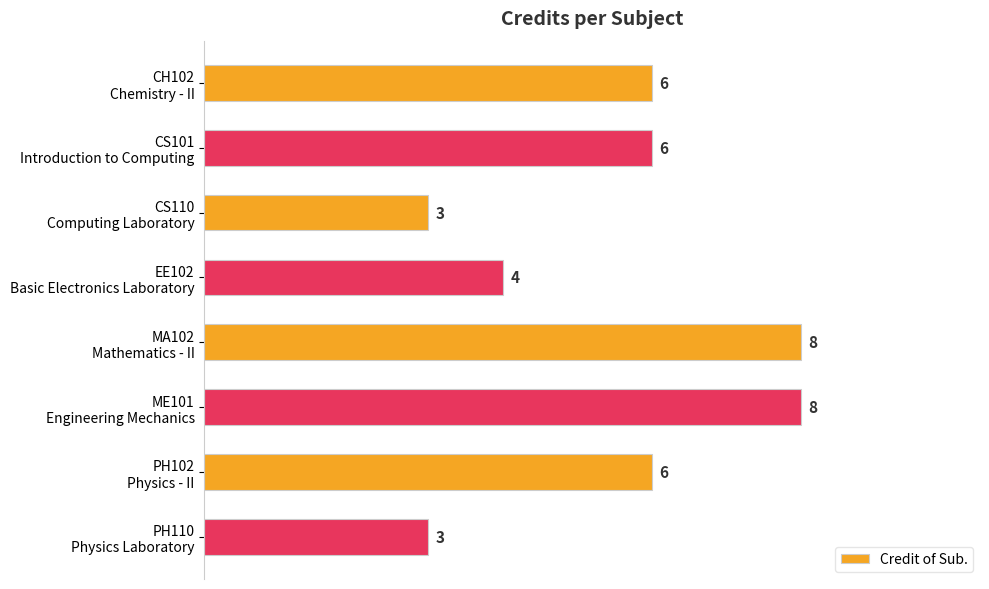

How many values are between 4 and 8?

6